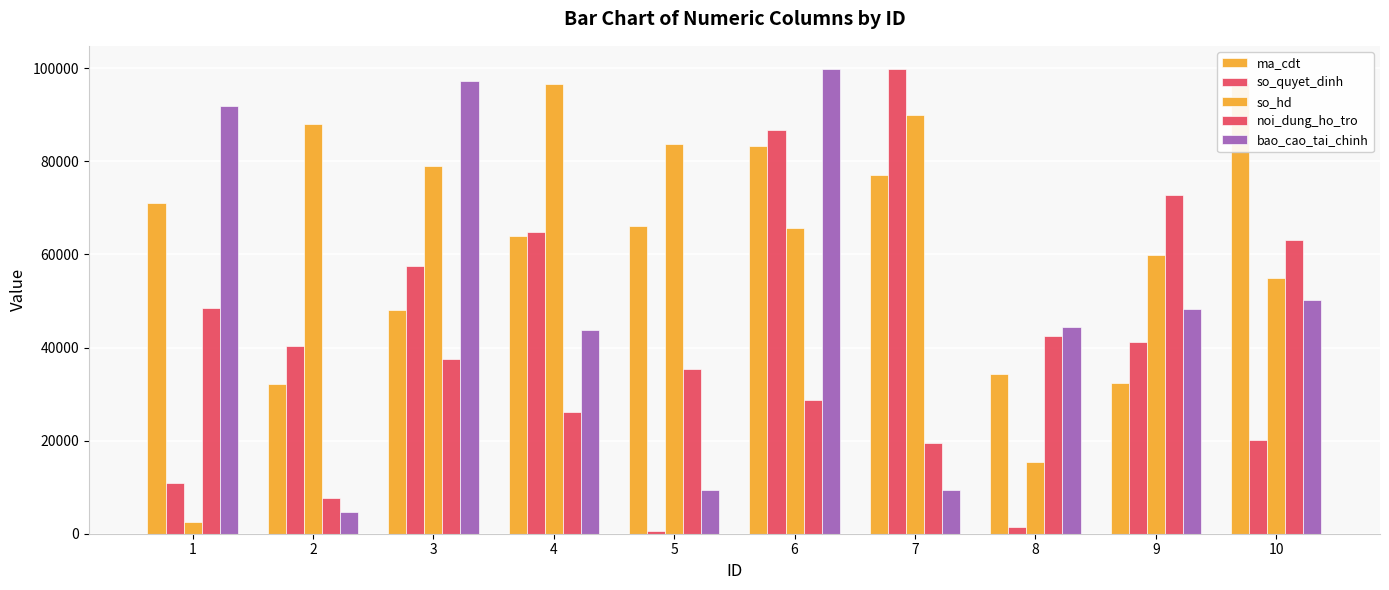

What is the lowest value of the so_quyet_dinh series?

478